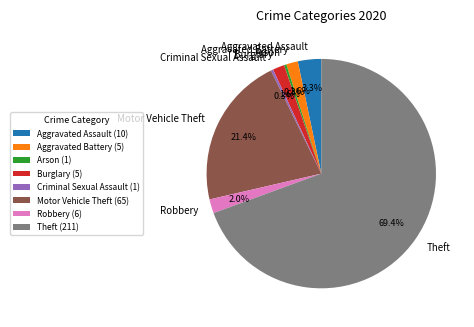

What percentage is the Aggravated Assault slice, to the nearest percent?

3%